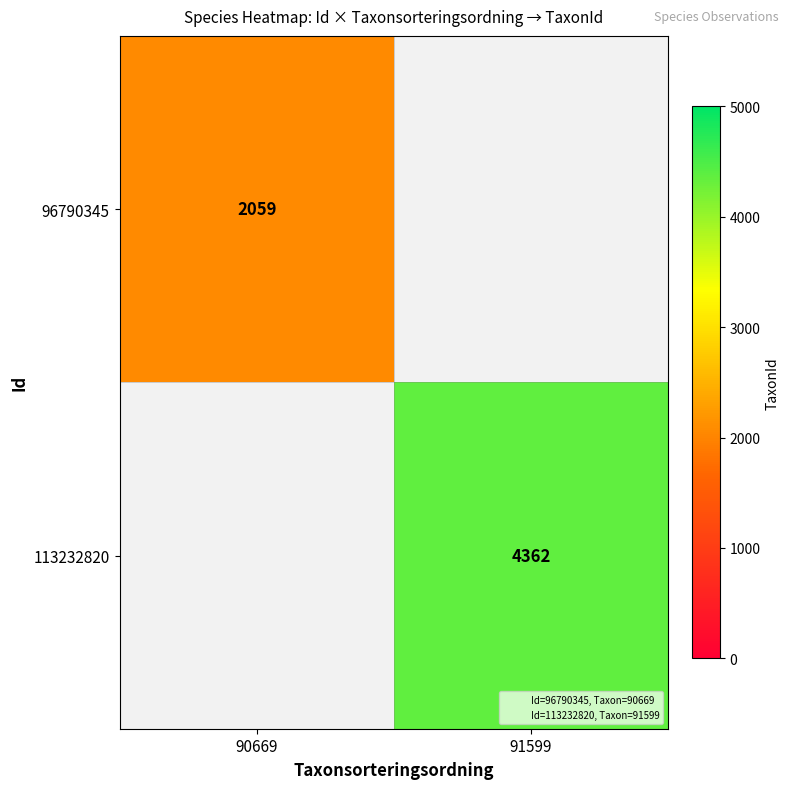

Which series has the largest range (max minus min)?

113232820